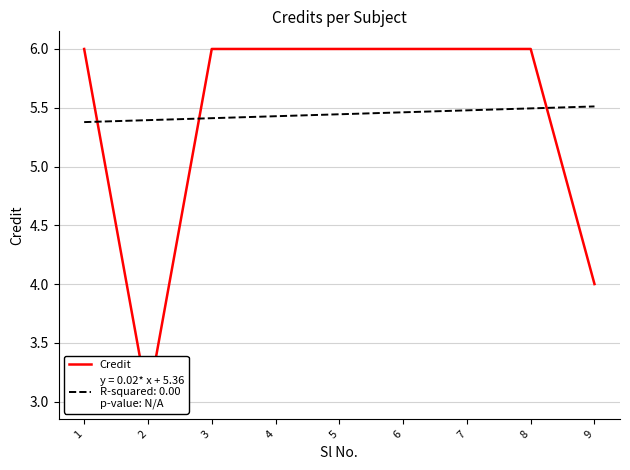

What is the sum of the values at 2 and 9?

7